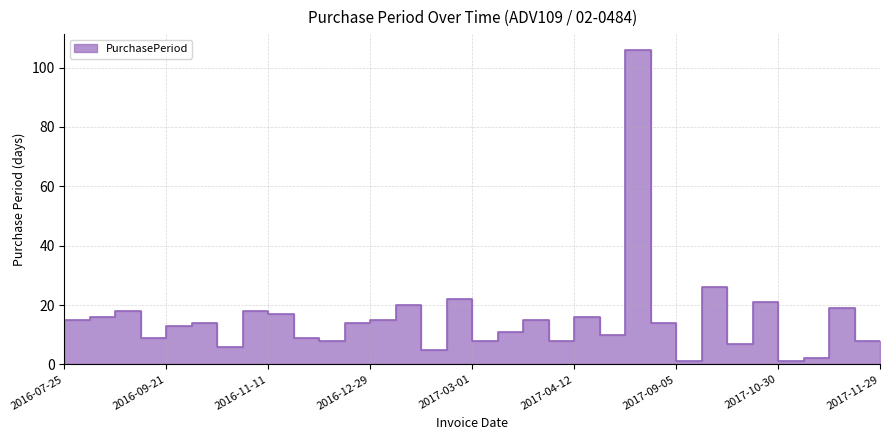

Rank the categories by value from lowest to highest.

2017-09-06, 2017-10-31, 2017-11-02, 2017-02-07, 2016-10-24, 2017-10-09, 2016-12-15, 2017-03-09, 2017-04-12, 2017-11-29, 2016-09-21, 2016-12-07, 2017-05-08, 2017-03-20, 2016-10-04, 2016-07-25, 2016-10-18, 2016-12-29, 2017-09-05, 2016-08-09, 2017-01-13, 2017-04-04, 2016-08-25, 2017-04-28, 2016-11-28, 2016-09-12, 2016-11-11, 2017-11-21, 2017-02-02, 2017-10-30, 2017-03-01, 2017-10-02, 2017-08-22